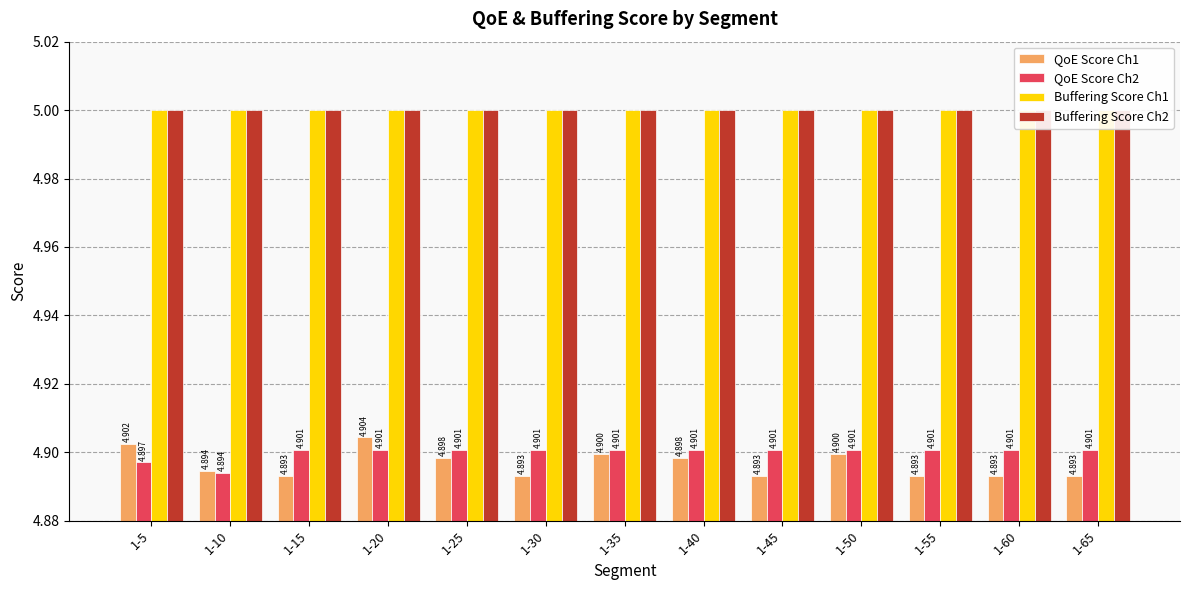

How many bars are there in each group?

4